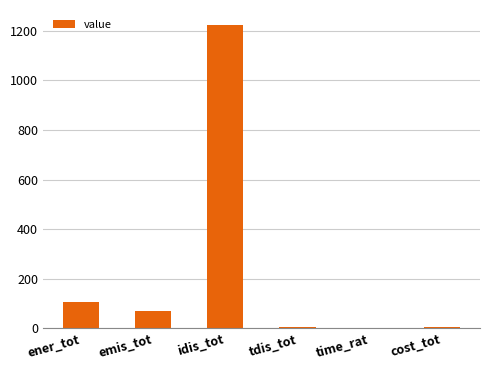

Which label corresponds to the largest value in the chart?

idis_tot